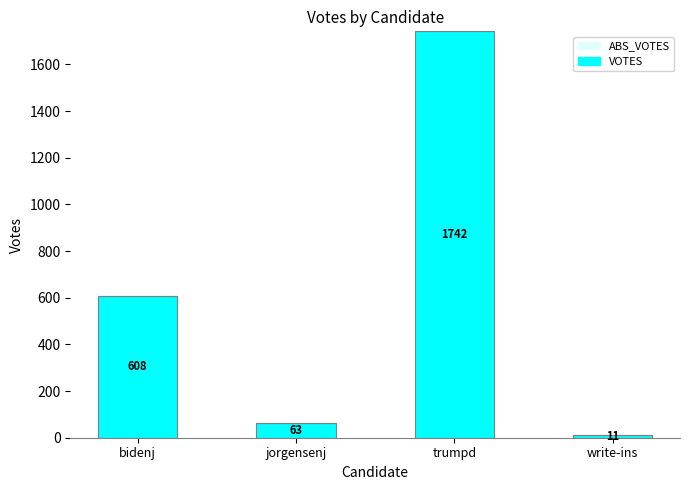

Which has a higher value, jorgensenj or write-ins?

jorgensenj